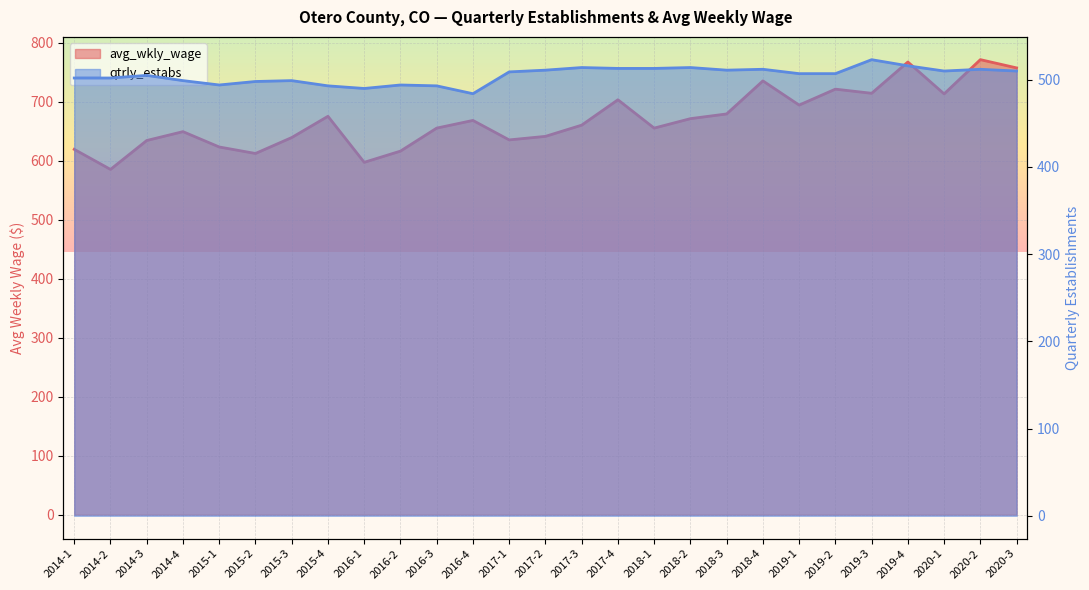

What is the difference between the second highest and minimum values in the qtrly_estabs series?

32